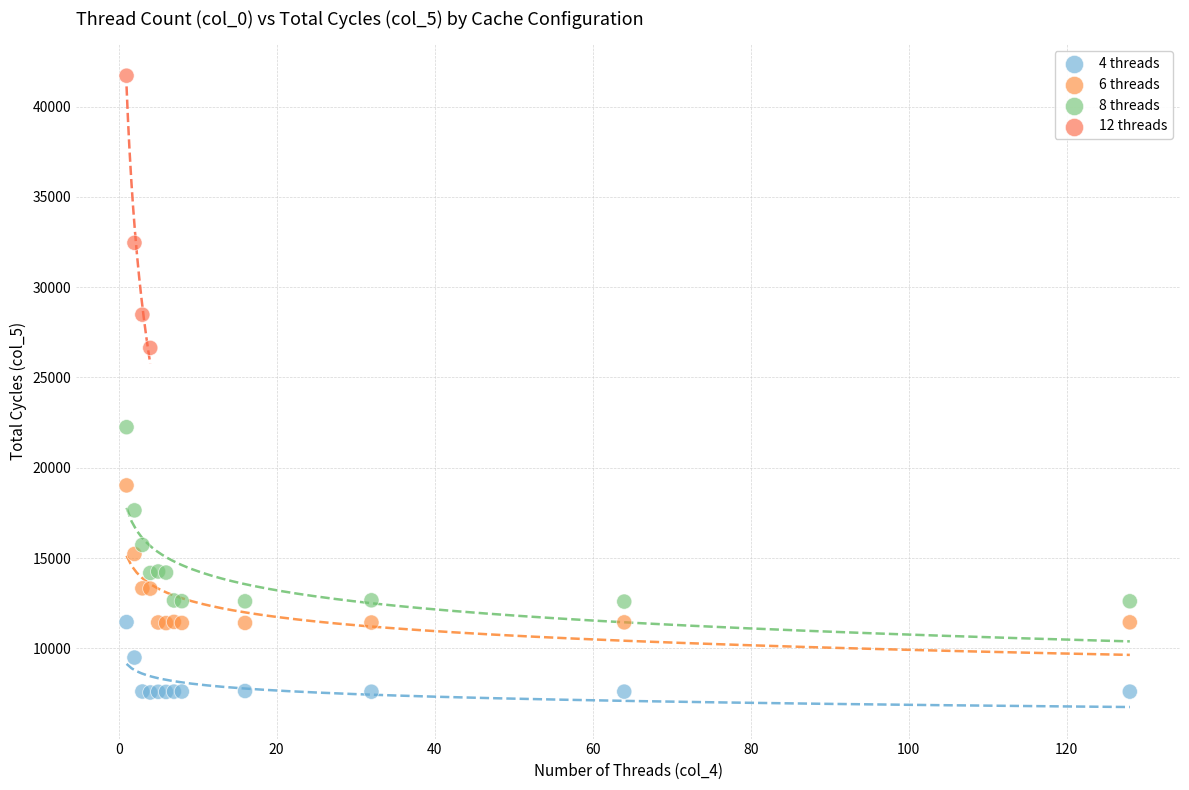

Which series reaches the minimum Y coordinate?

4 threads